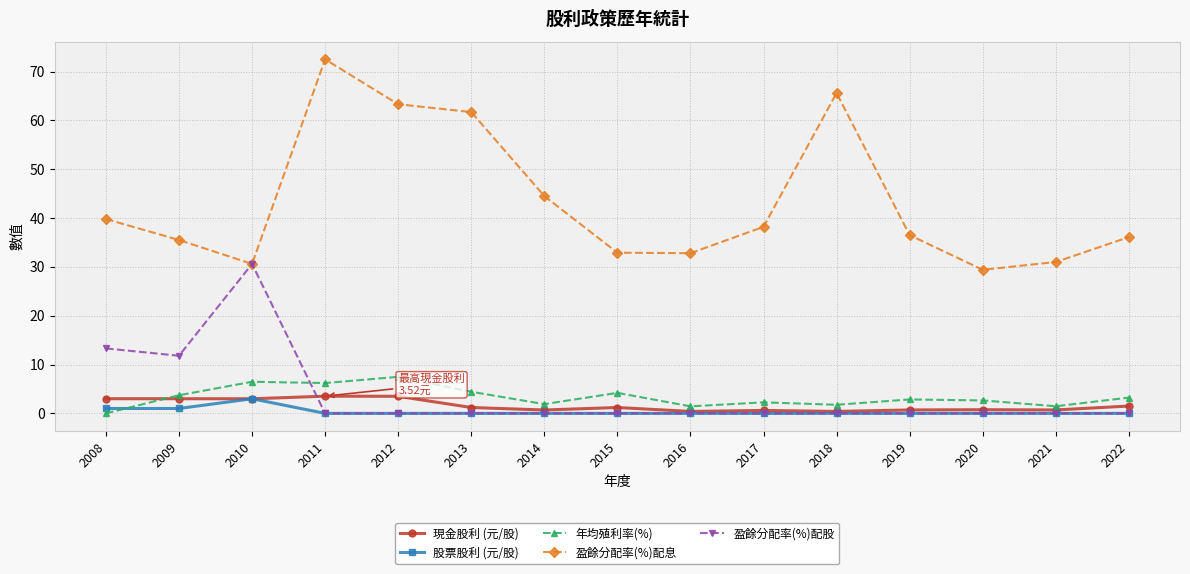

Count the number of data series in this chart.

5